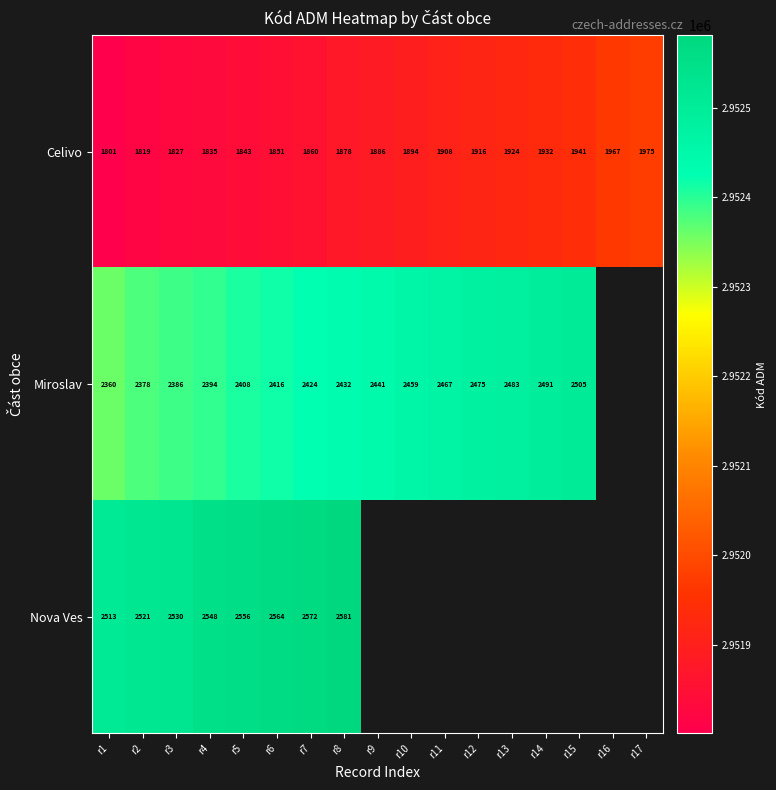

At which category does the chart reach its peak across all series?

r8